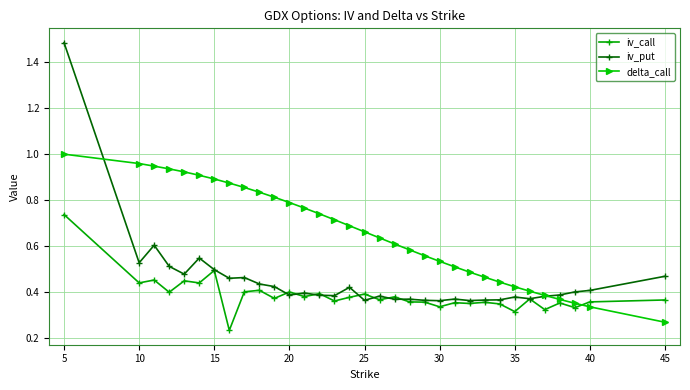

Does the chart have visible grid lines?

Yes